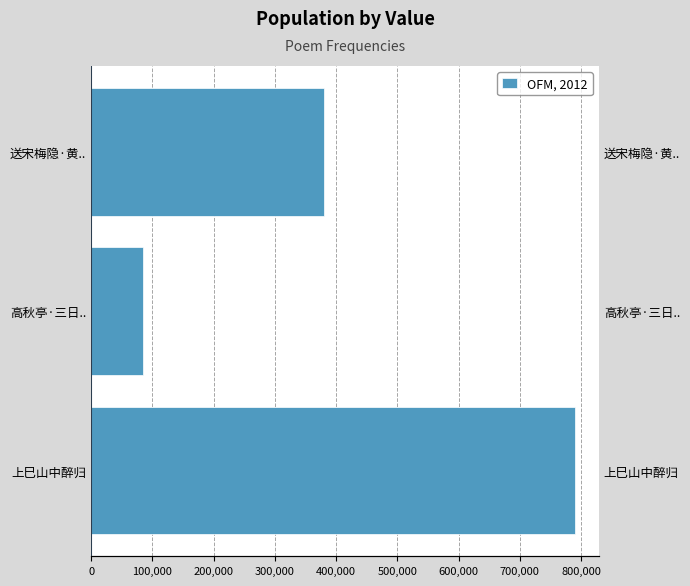

What is the sum of all values?

1254130